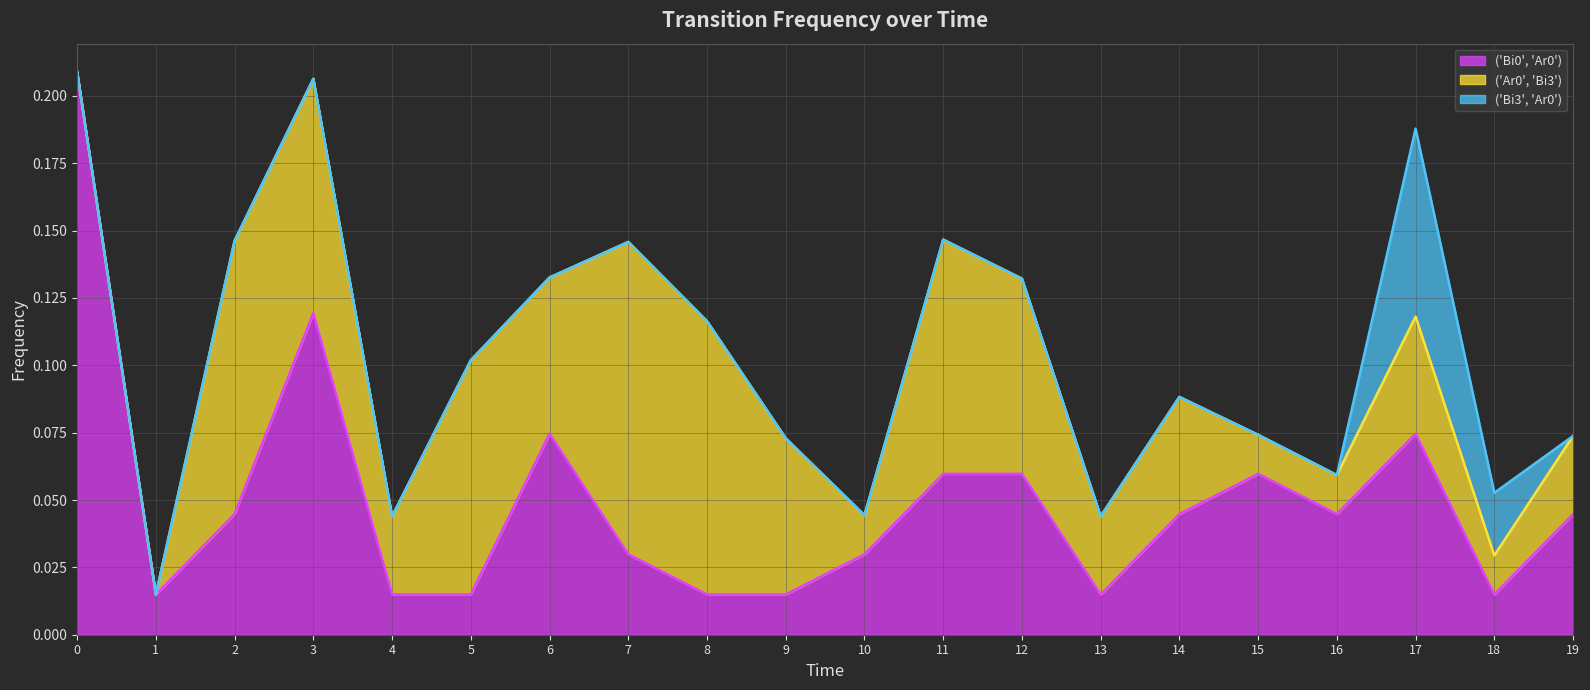

True or false: ('Bi0', 'Ar0') line and ('Ar0', 'Bi3') line intersect in this chart.

False